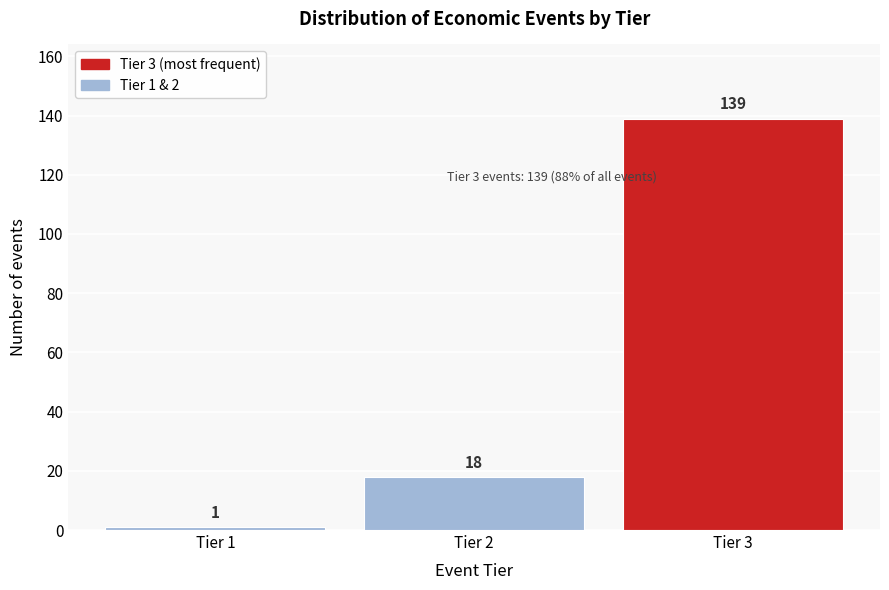

Reading right to left, transcribe all the data shown in this chart.

139	18	1